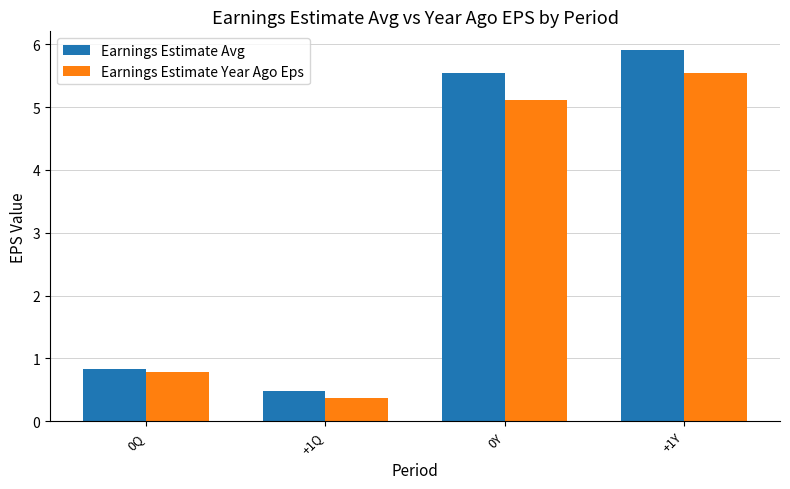

What is the smallest value displayed?

0.4